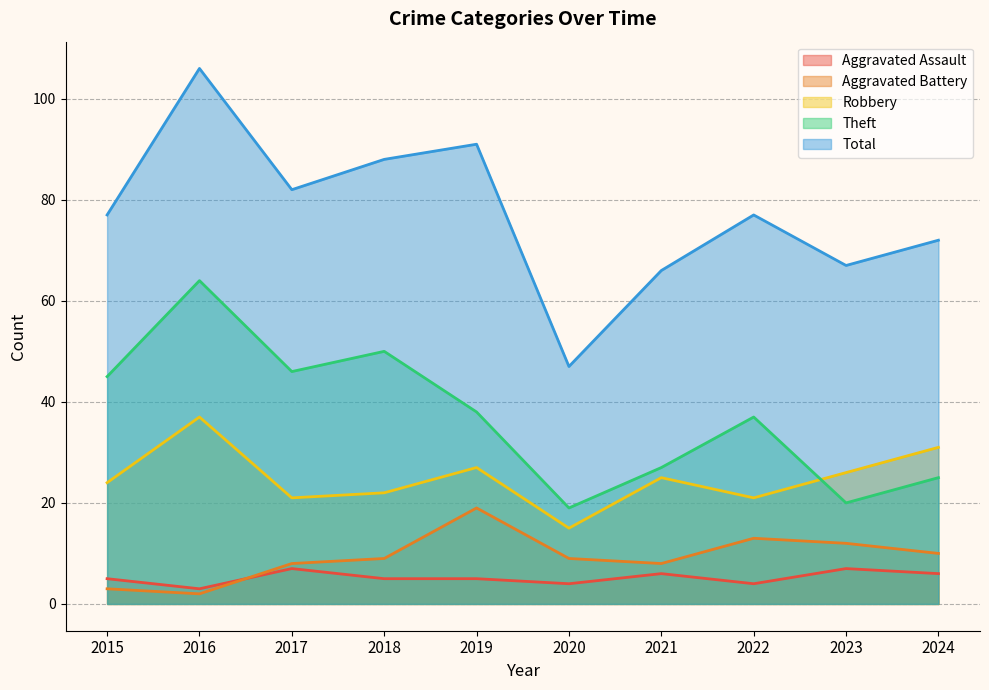

At which label is Aggravated Battery closest to 10?

2024